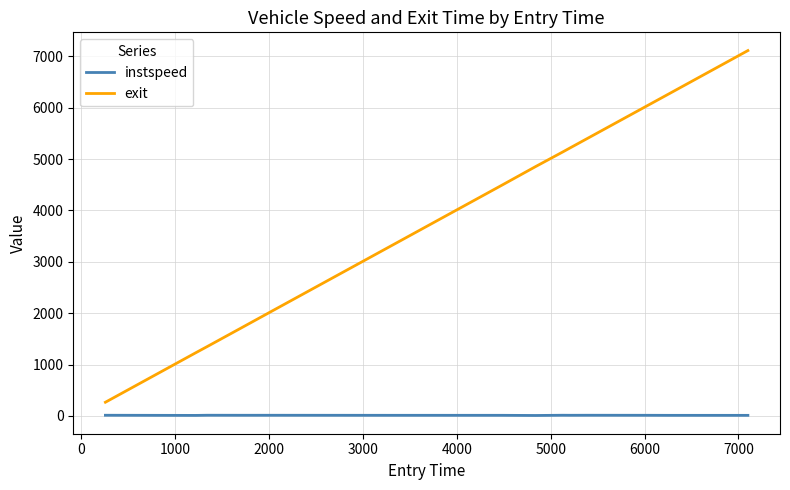

At how many categories does at least one series exceed 229?

14